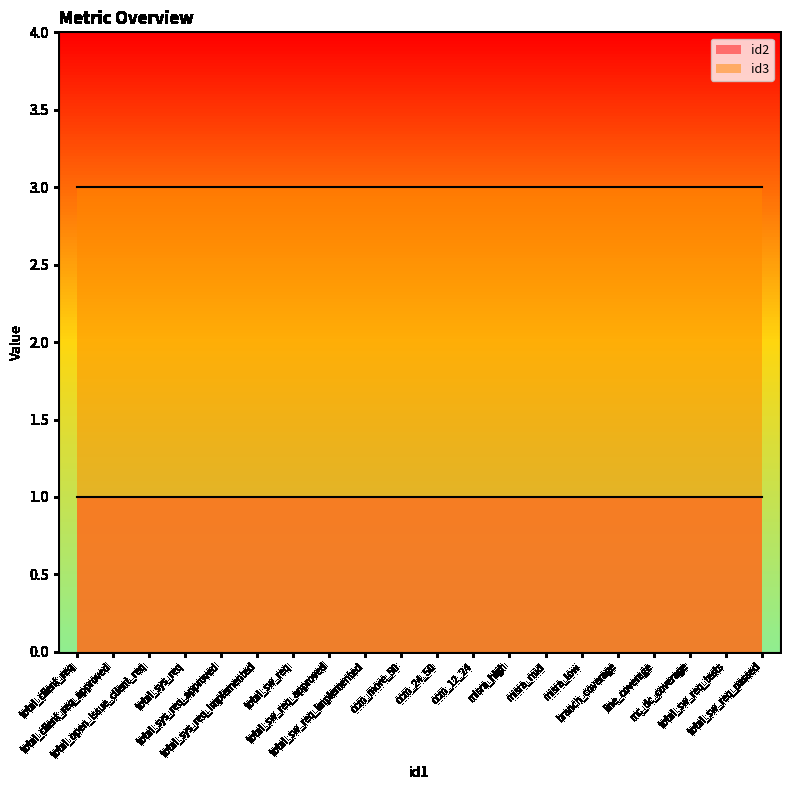

Reading right to left, list all the values displayed in this chart.

id2: 1	1	1	1	1	1	1	1	1	1	1	1	1	1	1	1	1	1	1	1
id3: 3	3	3	3	3	3	3	3	3	3	3	3	3	3	3	3	3	3	3	3